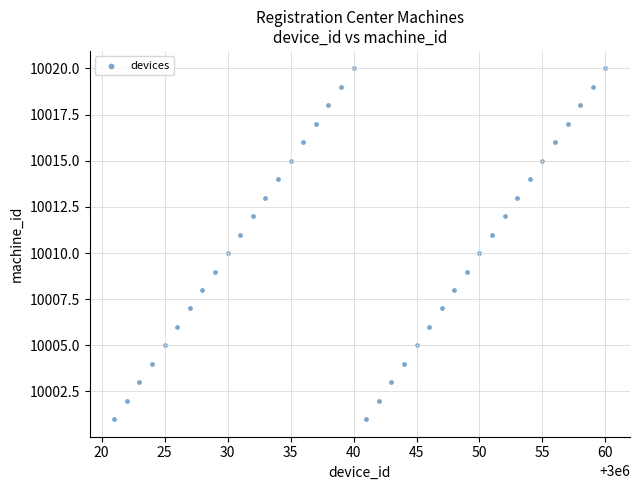

What is the range of X values (max minus min)?

39